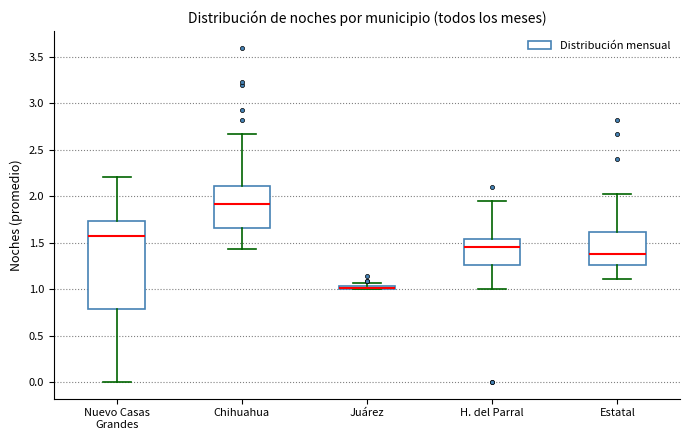

Where does the median line of the box for H. del Parral sit on the y-axis? The values are not printed on the chart, so give them approximately, as read against the axis.

1.45